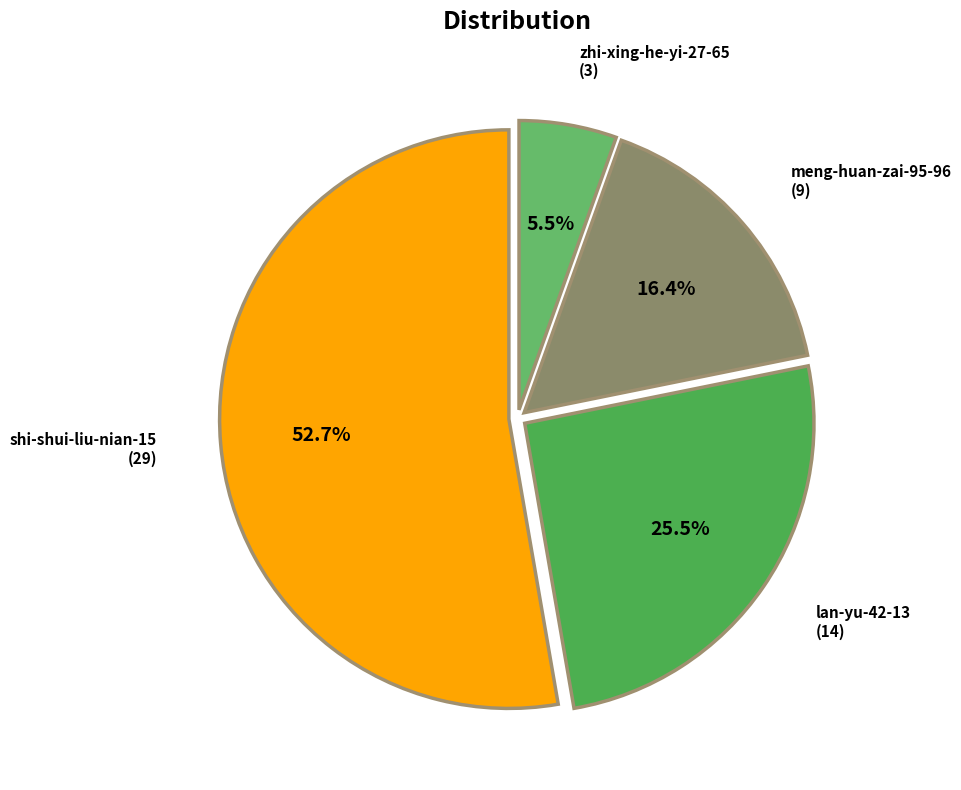

How many slices are in this pie chart?

4